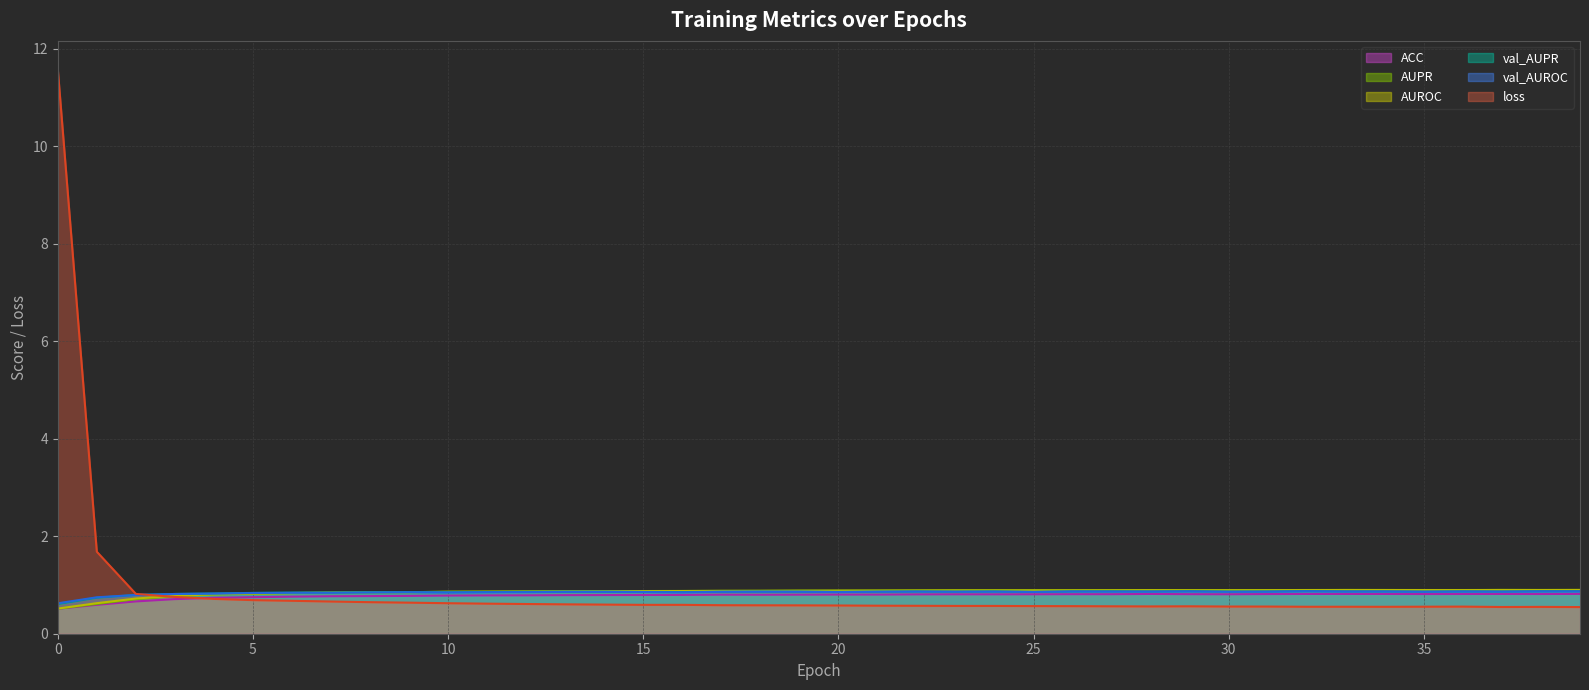

How many intersections are there between val_AUPR and loss?

1